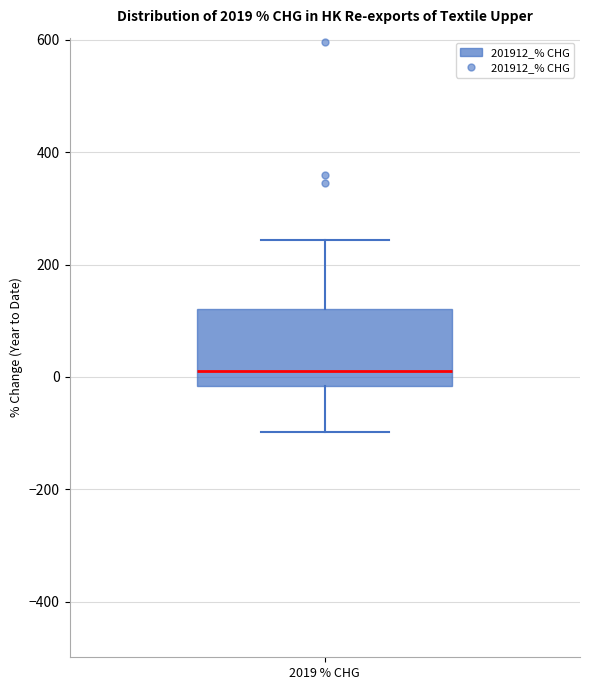

Transcribe this box plot: give where the median line is, the range the box spans, and where the two whiskers end, as read against the y-axis. The values are not printed on the chart, so give them approximately, as read against the axis.

median 0, box -20 to 120, whiskers -100 to 240